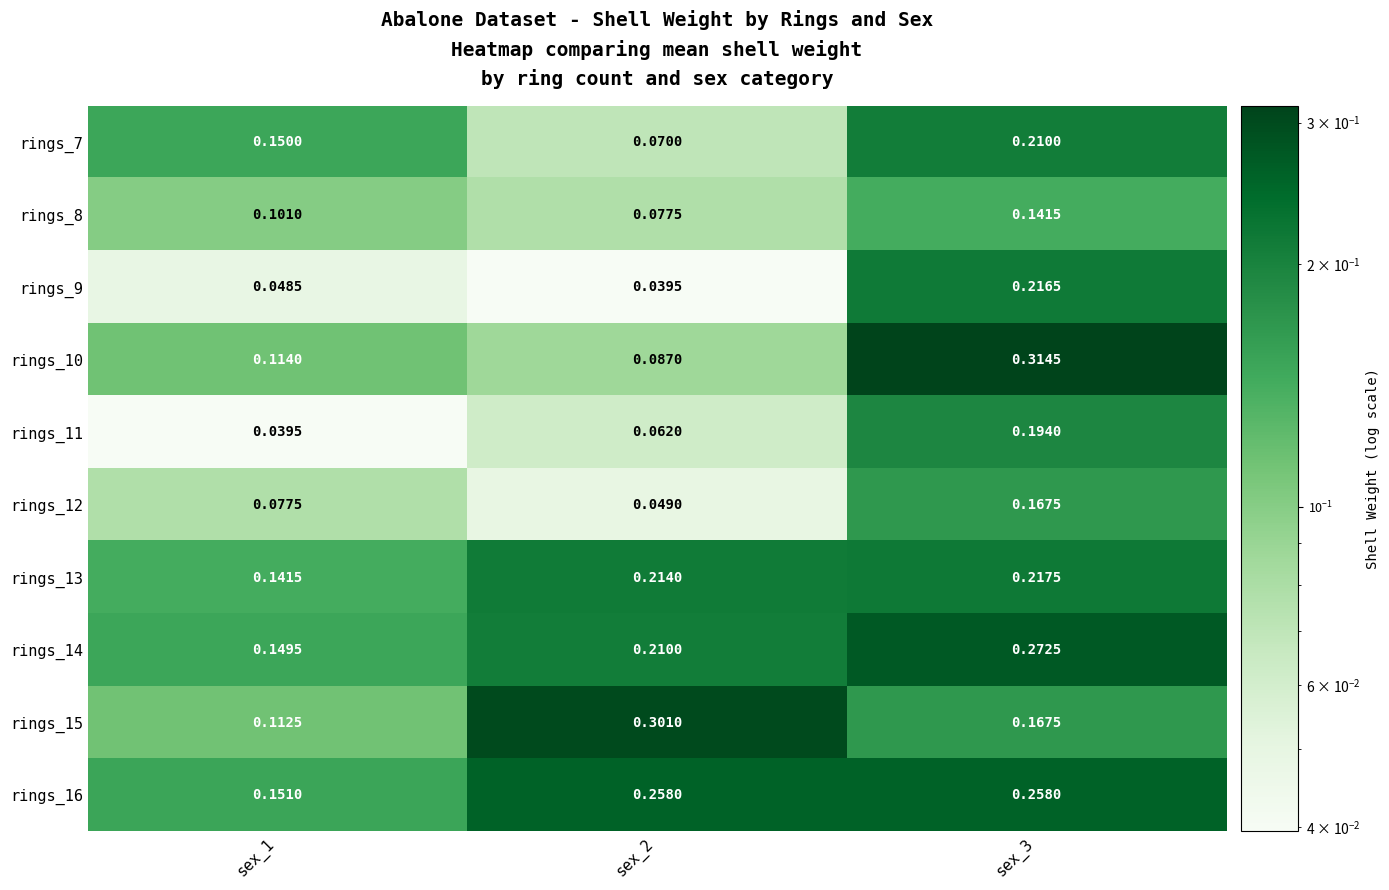

Is the value of rings_13 at sex_3 greater than the value of rings_9 at sex_3?

Yes